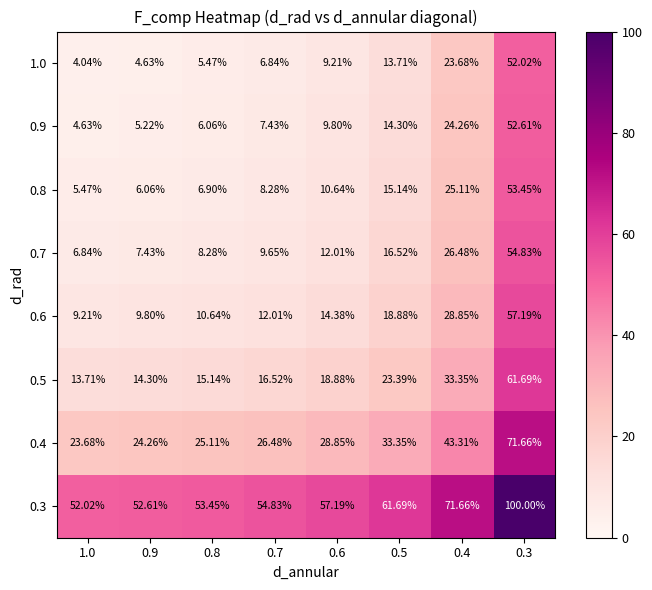

How many values in the 0.3 series are below 57?

4